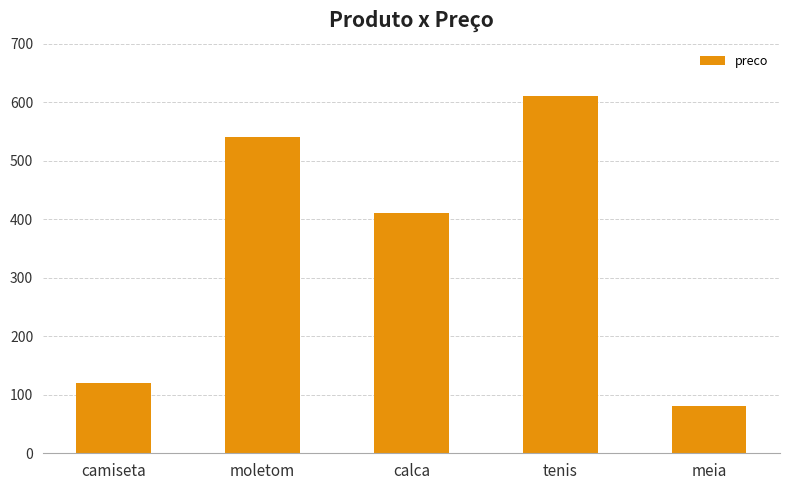

What position from the right is calca?

3